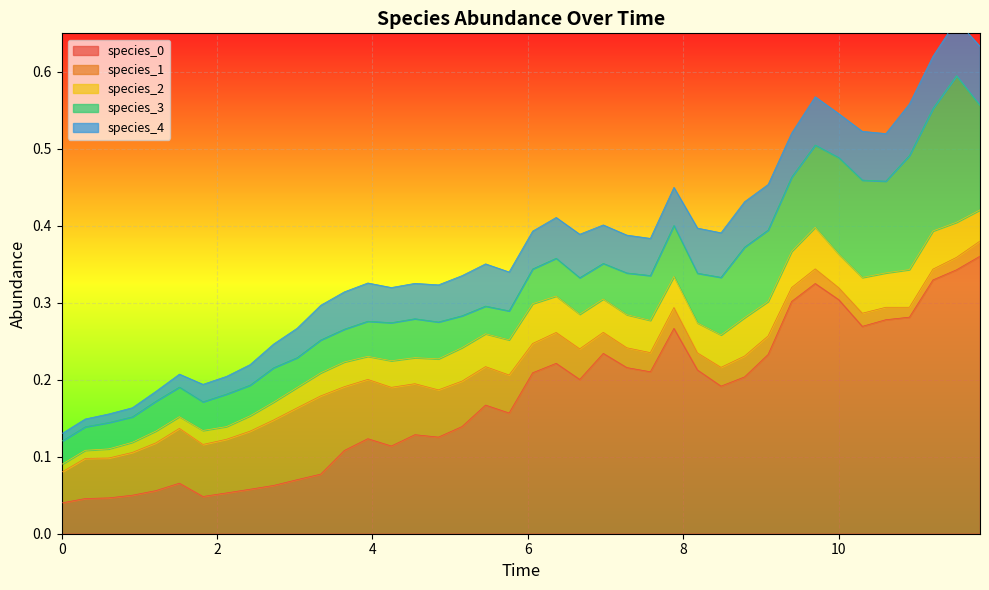

How many interior local valleys does the species_0 series have?

8